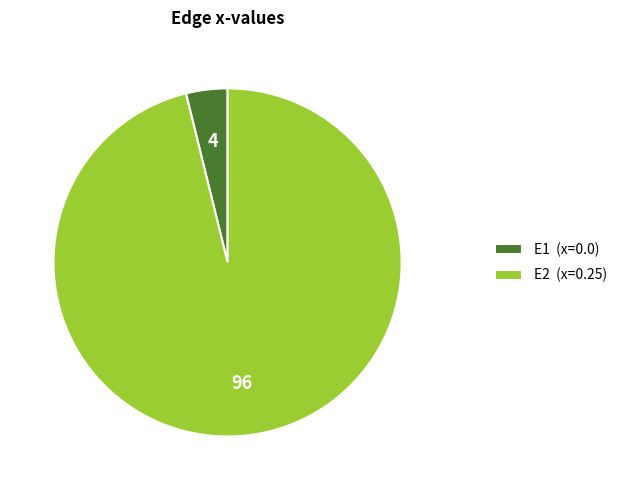

Is it true that E2 (x=0.25) is 96% of the pie?

True